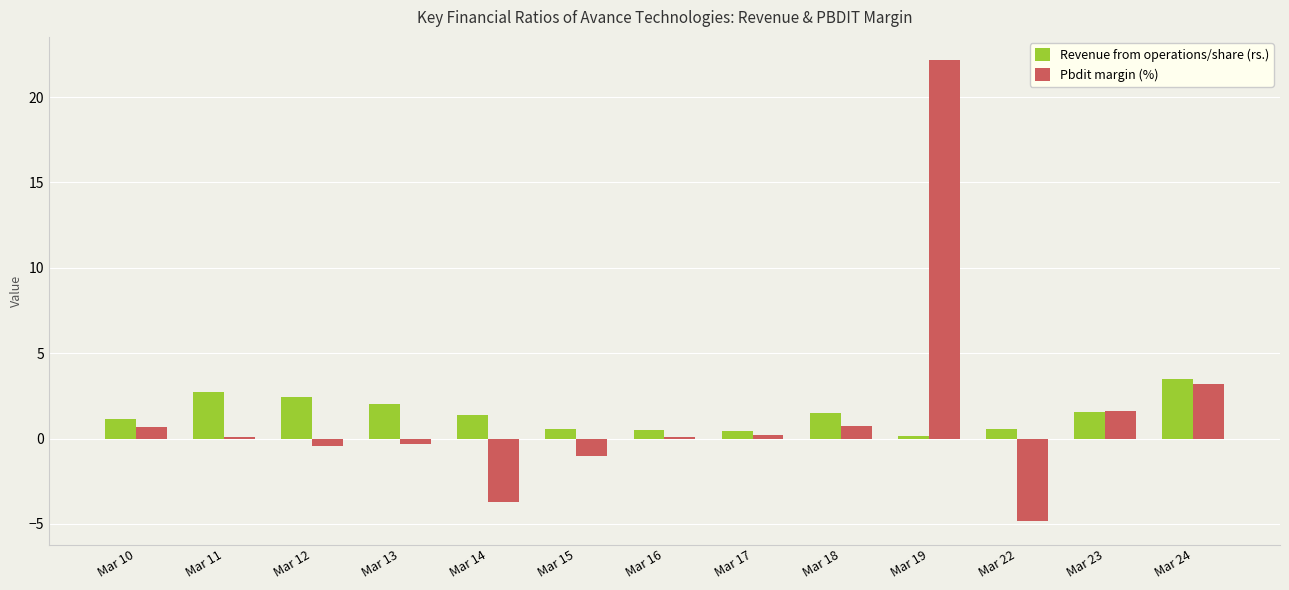

What is the spread (max minus min) of values at Mar 19?

22.0